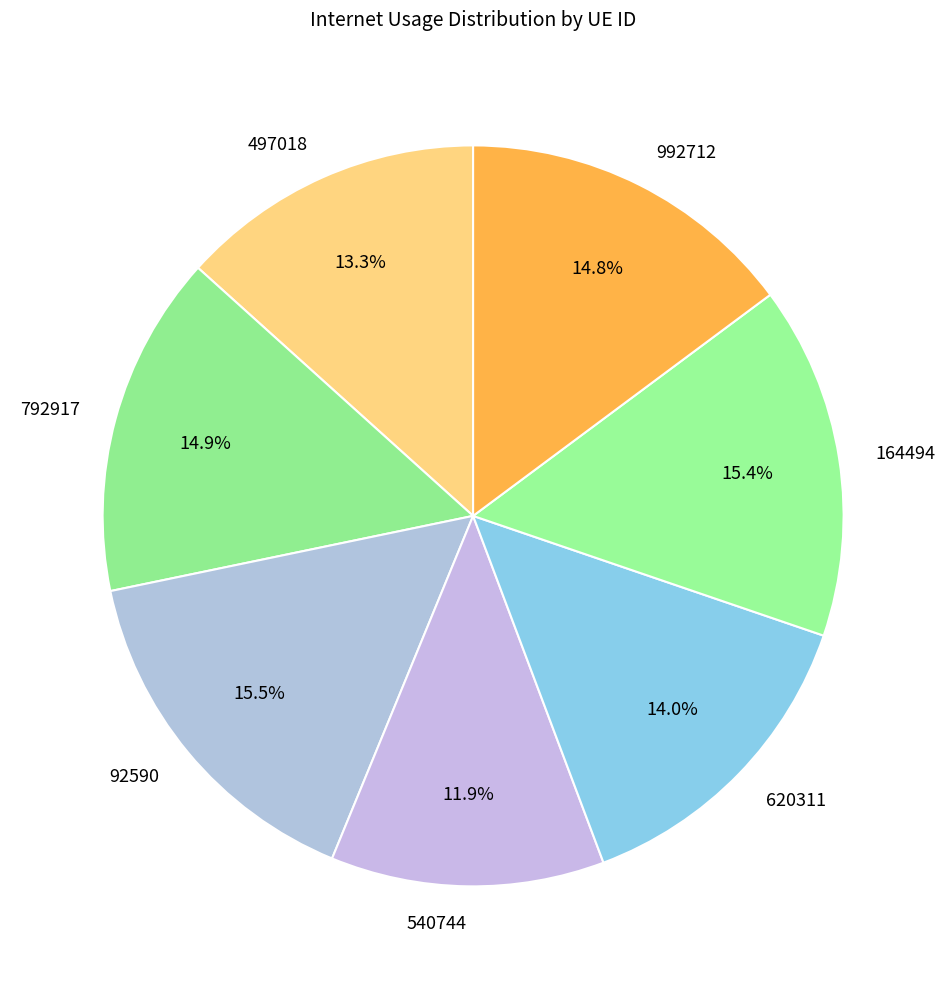

To the nearest percent, what is the difference between the 992712 and 620311 slice percentages?

1%